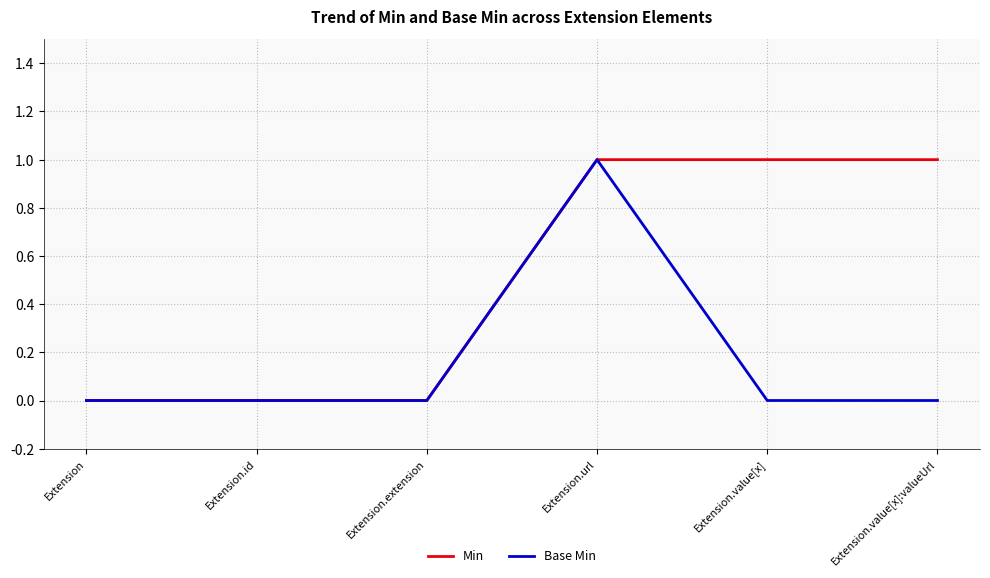

At which category is the sum across all series the highest?

Extension.url